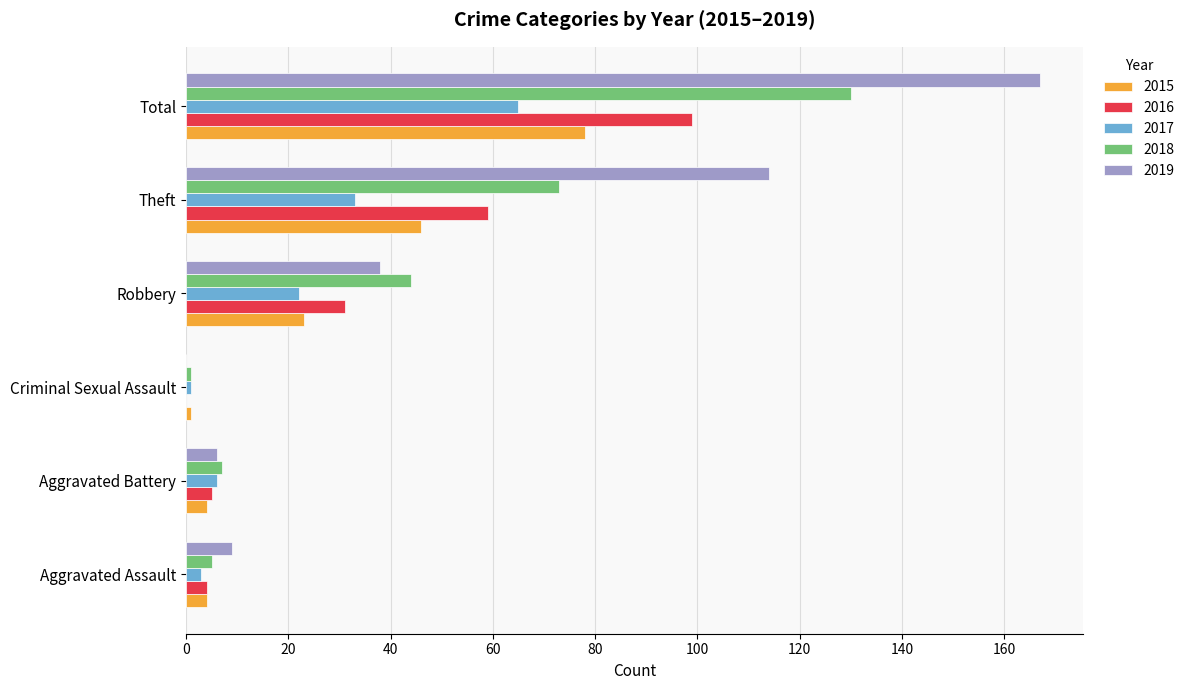

What is the sum of the 2015 values at Total and Theft?

124